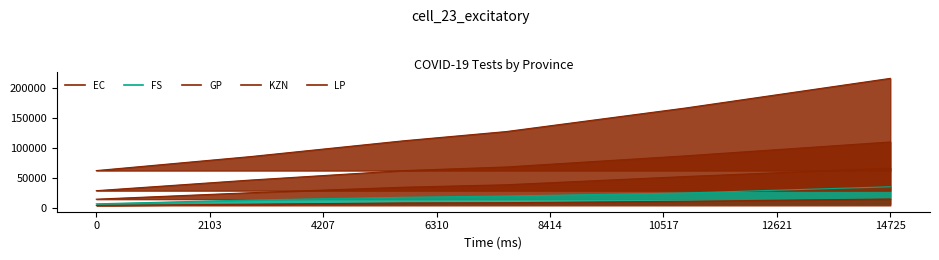

What is the sum of the GP values at 2103 and 6310?

212164